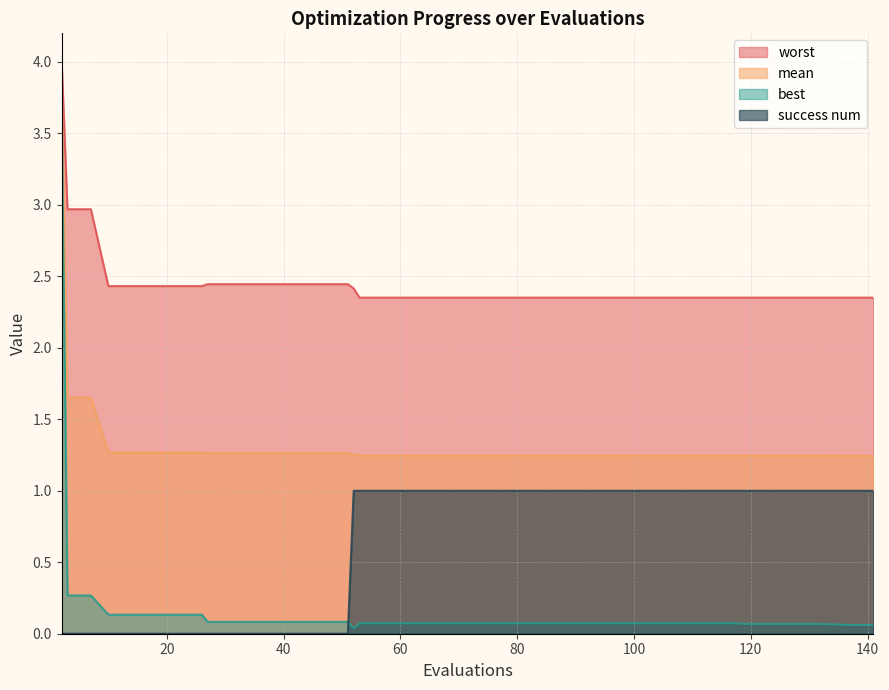

Which series ends up on top after the final intersection of best and success num?

success num